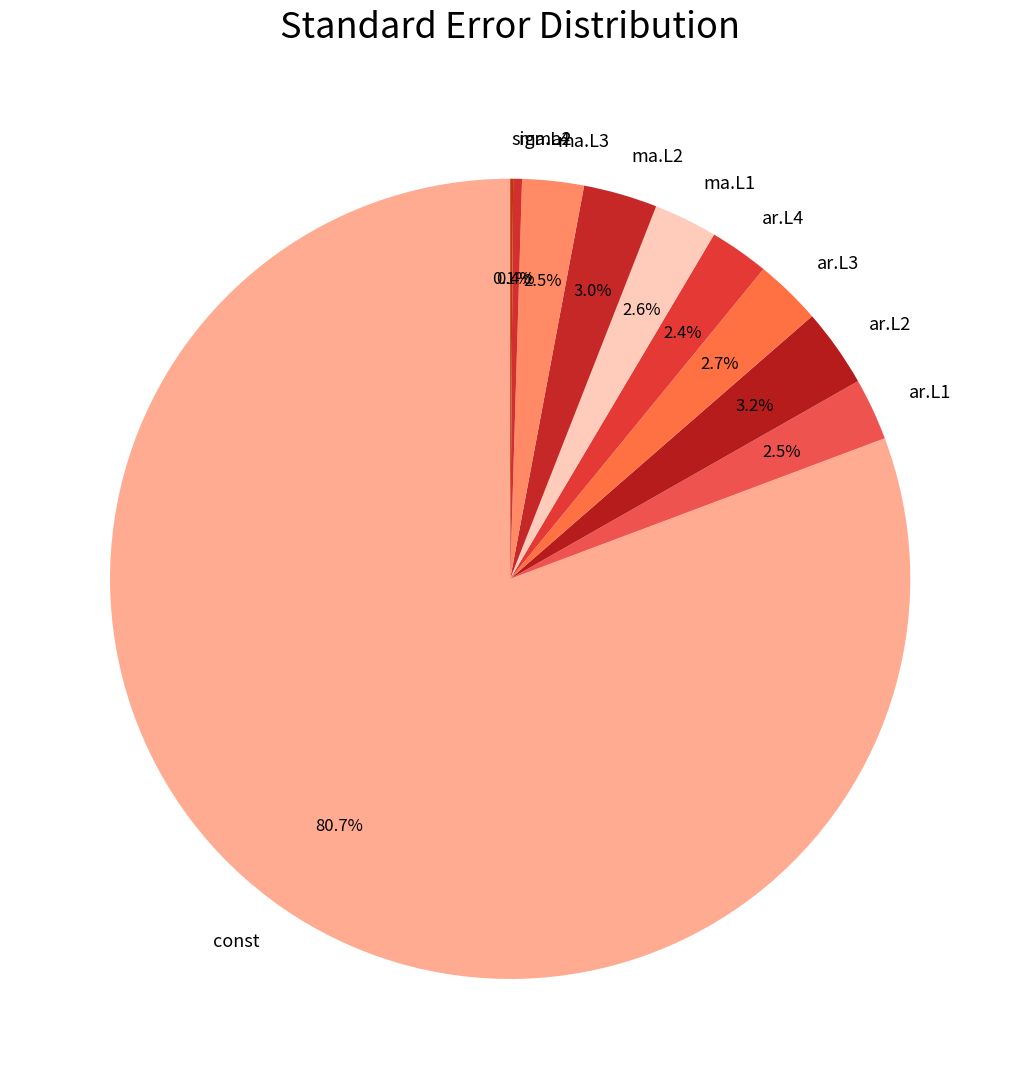

Is the sum of ma.L1 and ar.L1 greater than half?

No